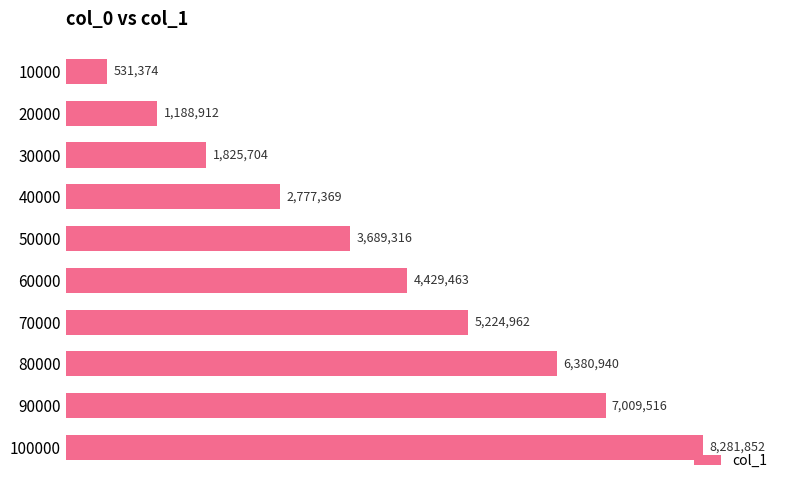

Are the bars horizontal?

Yes